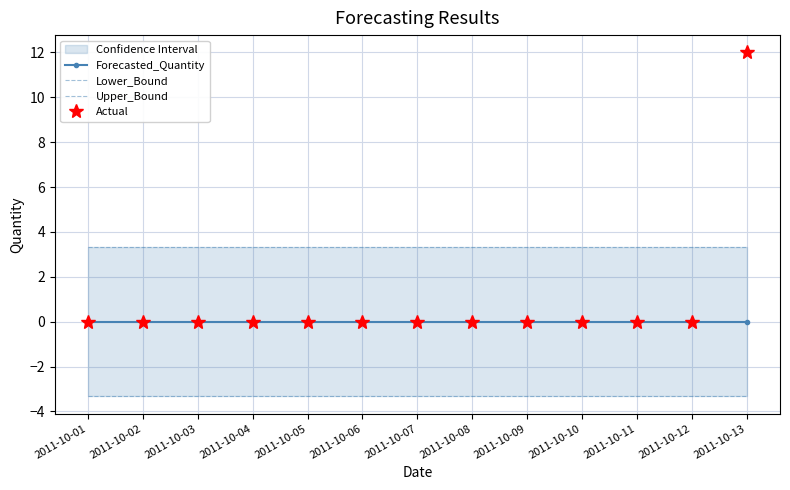

True or false: Lower_Bound and Actual intersect in this chart.

False